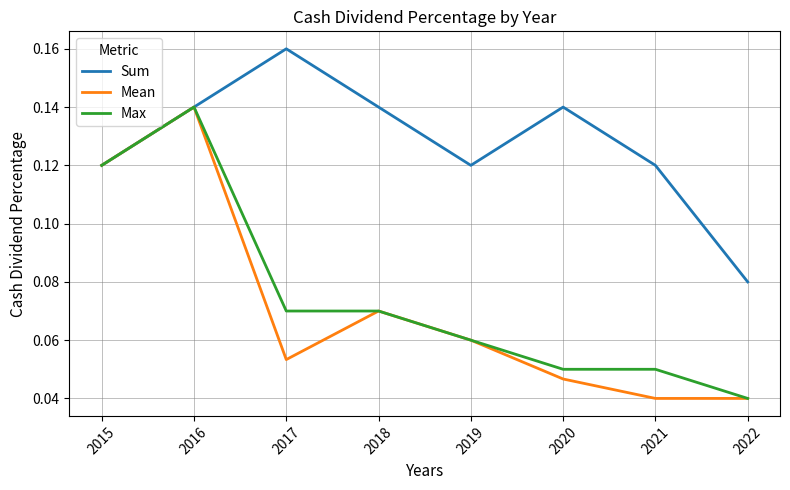

True or false: Sum has a value of 0.2 at 2021.

False